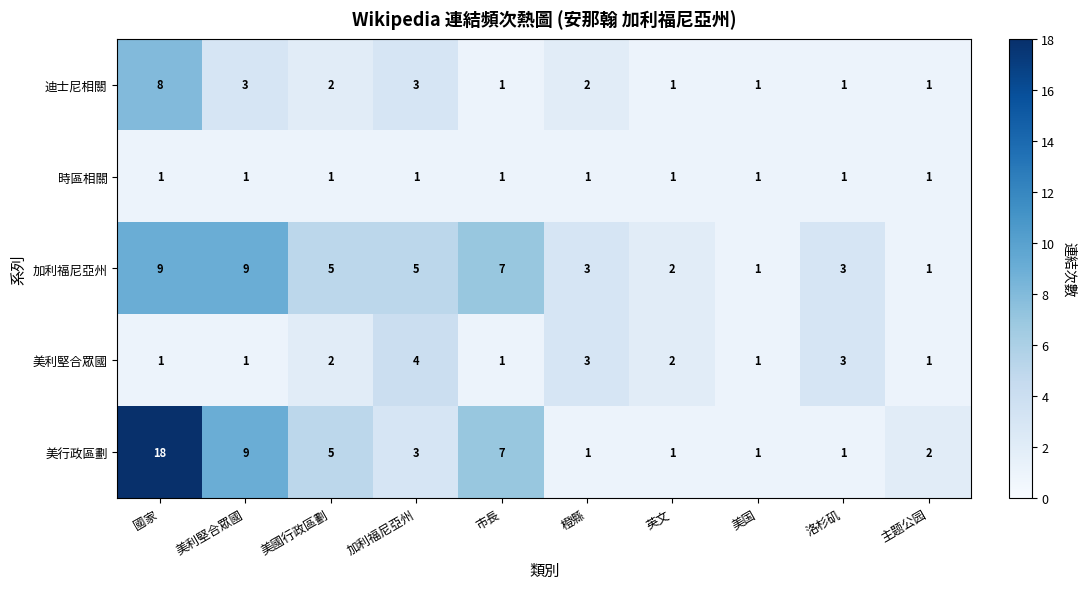

What is the difference between the second highest and second lowest values in the 美行政區劃 series?

8